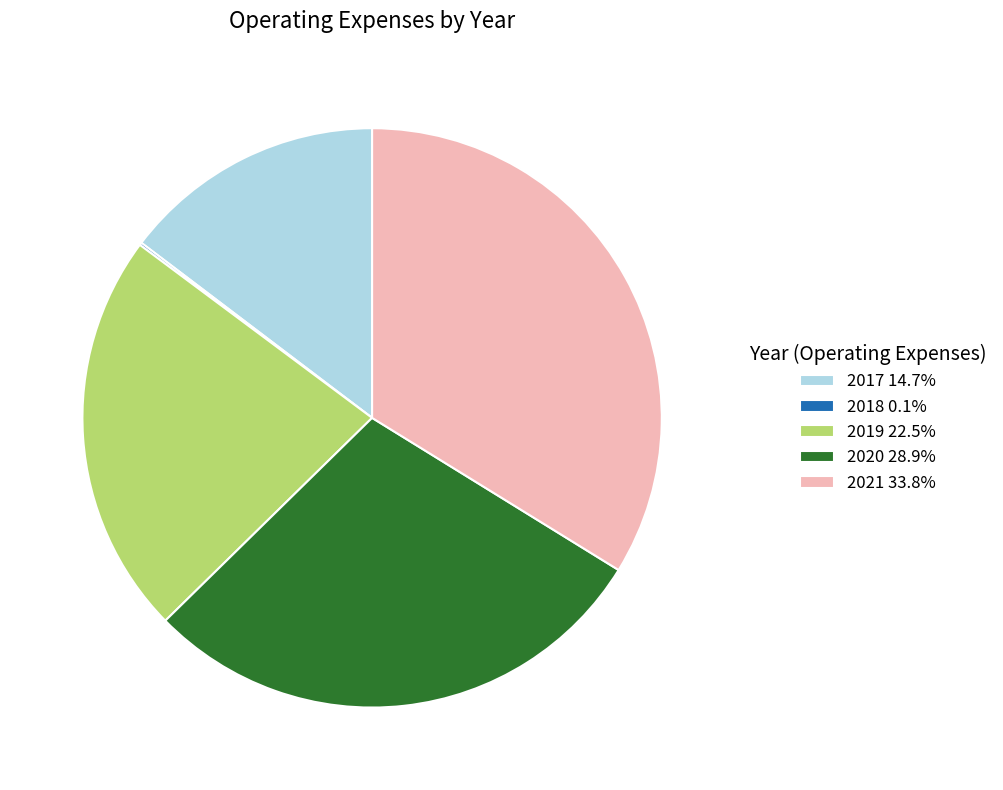

Is there a majority slice in this chart?

No